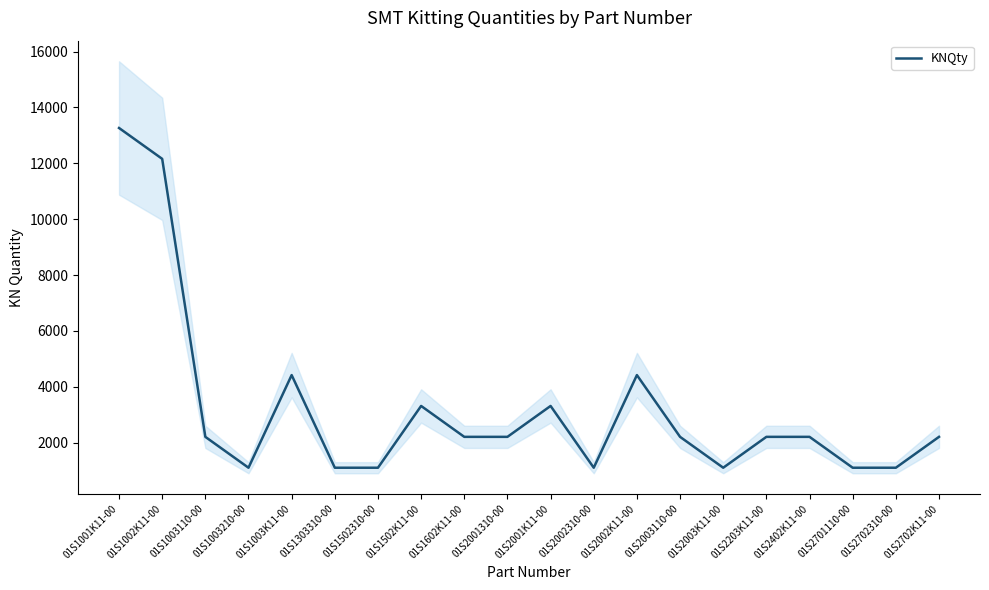

What is the greatest value displayed?

13266